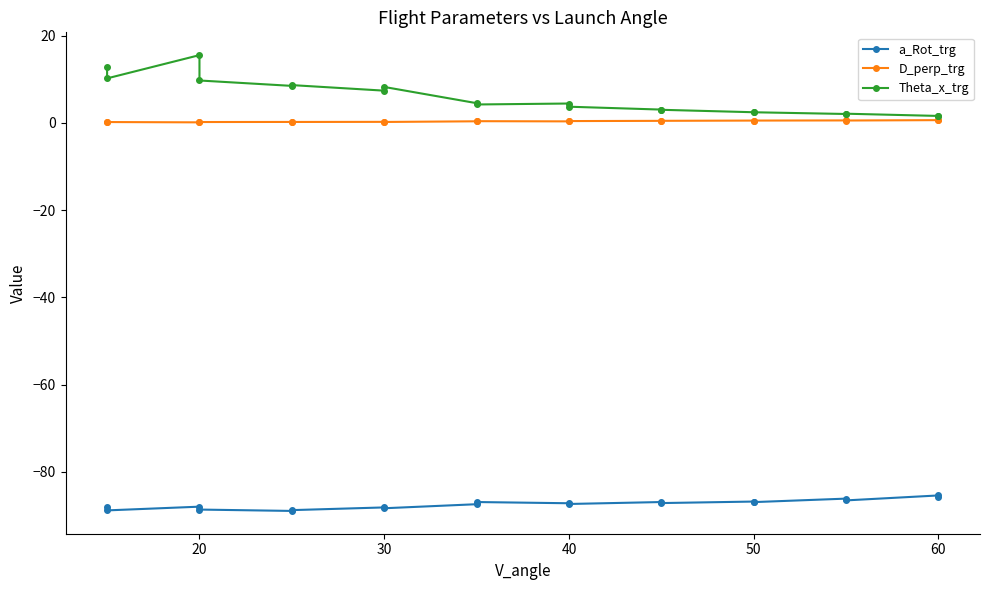

What is the value of the D_perp_trg point at the 10th from the left?

0.4